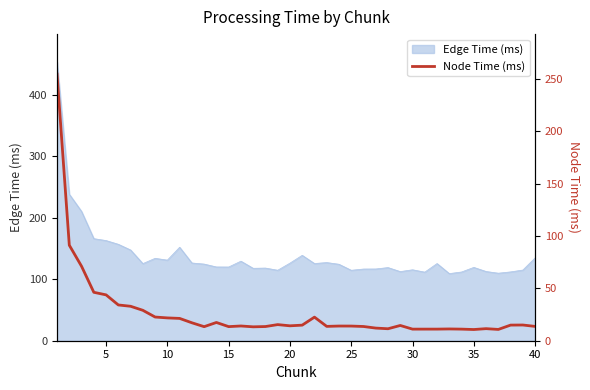

Is it true that Edge Time (ms) equals 33.8 at 40?

False